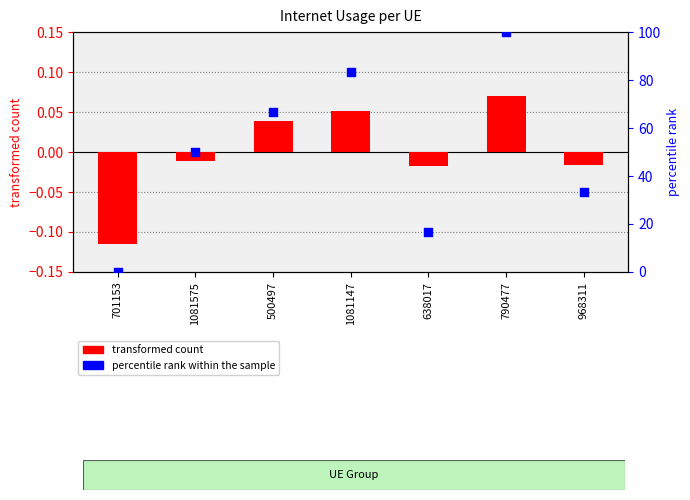

What is the total value across all series at 1081147?

83.4